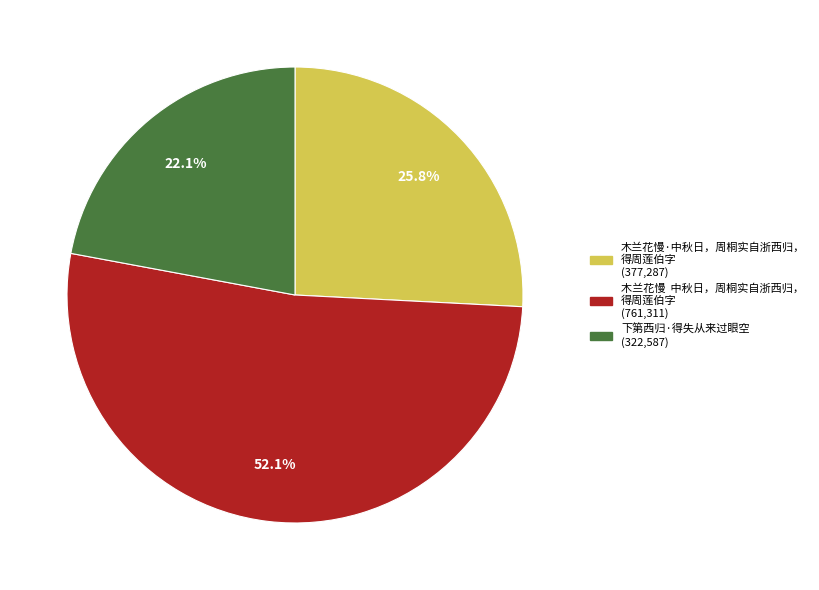

Does any single category account for the majority?

Yes